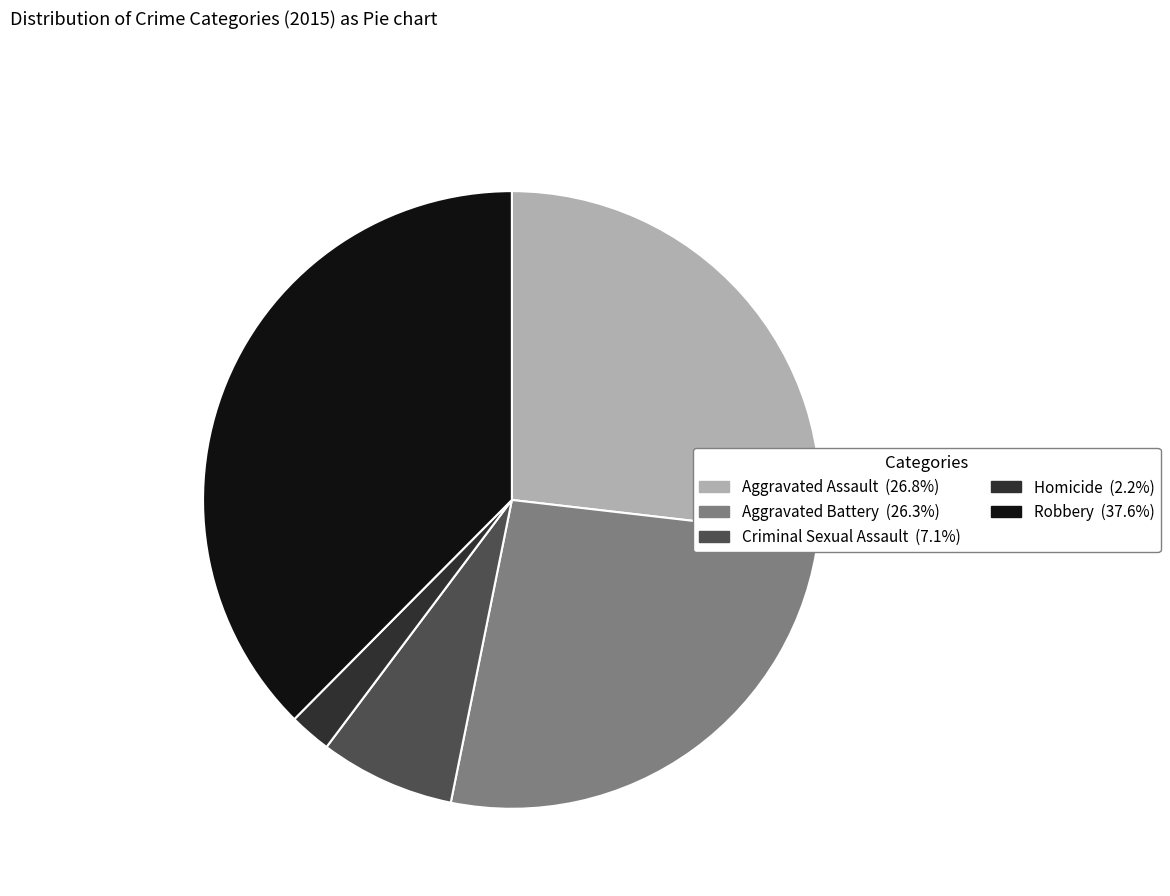

Does Robbery account for over 50% of the chart?

No